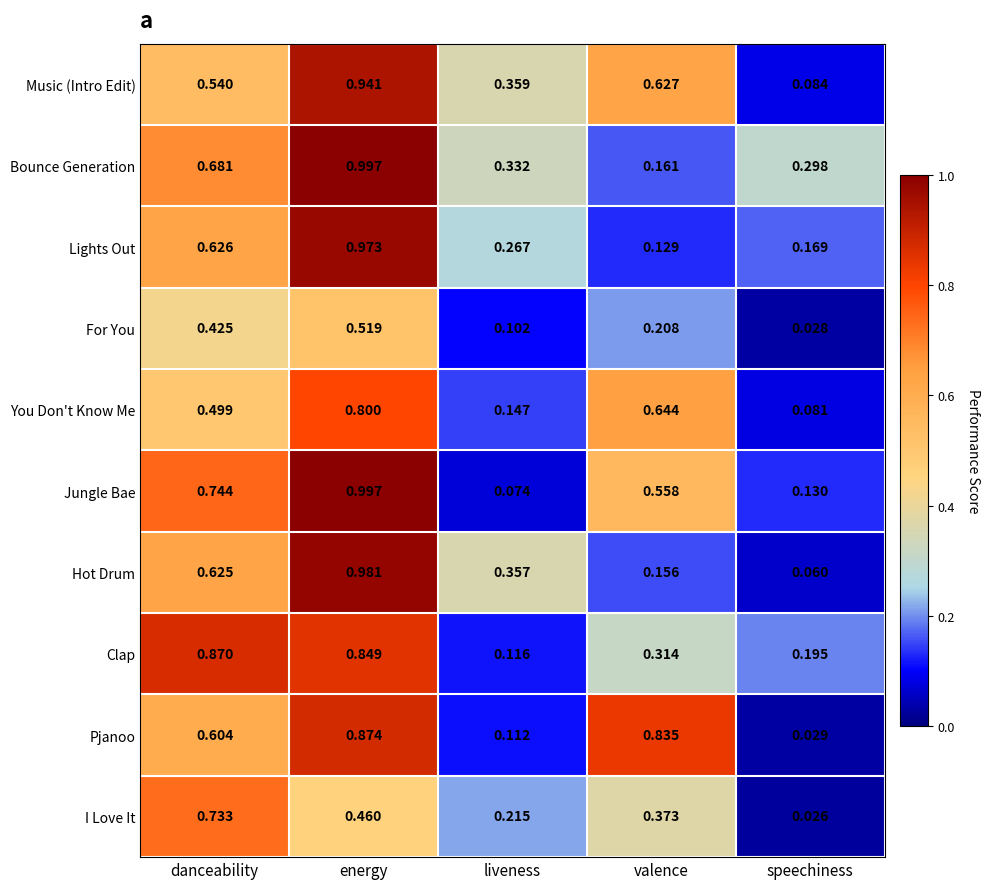

At danceability, list the series in order from largest to smallest.

Clap, Jungle Bae, I Love It, Bounce Generation, Lights Out, Hot Drum, Pjanoo, Music (Intro Edit), You Don't Know Me, For You